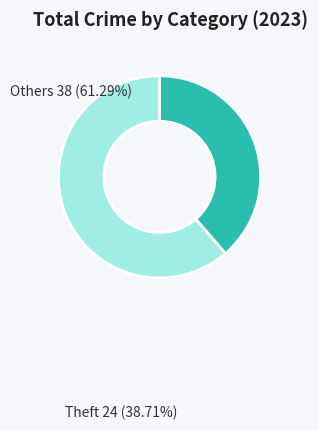

Count the number of slices in the pie.

2